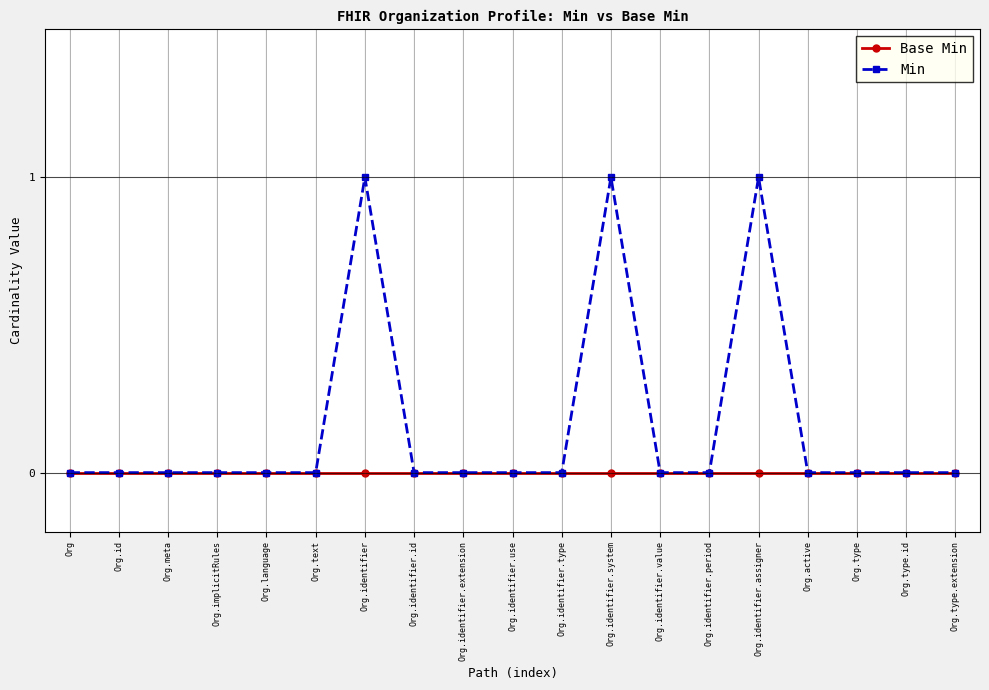

What position from the right is Org.type?

3